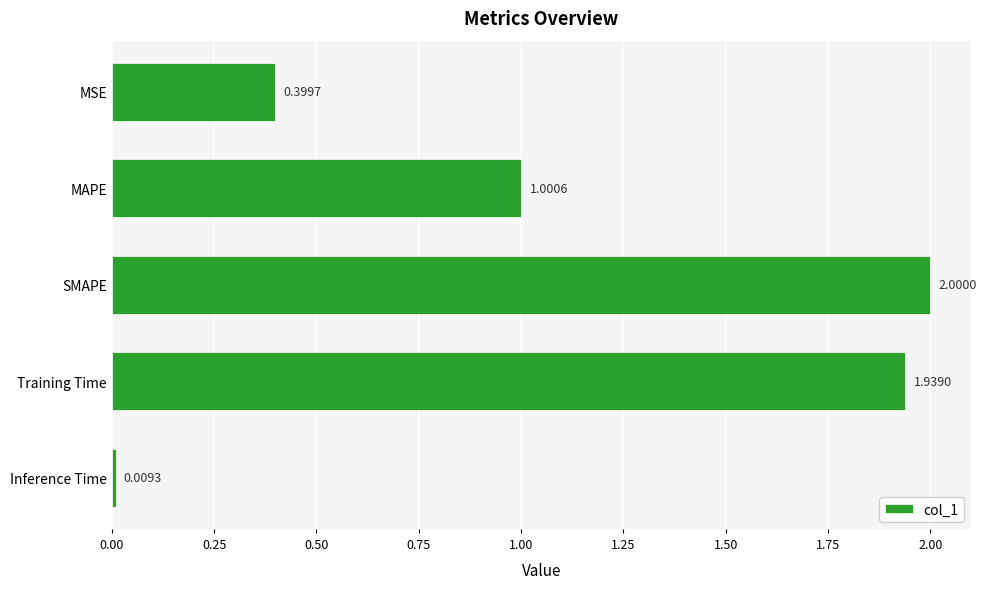

What is the change in value from MAPE to Training Time?

+0.9